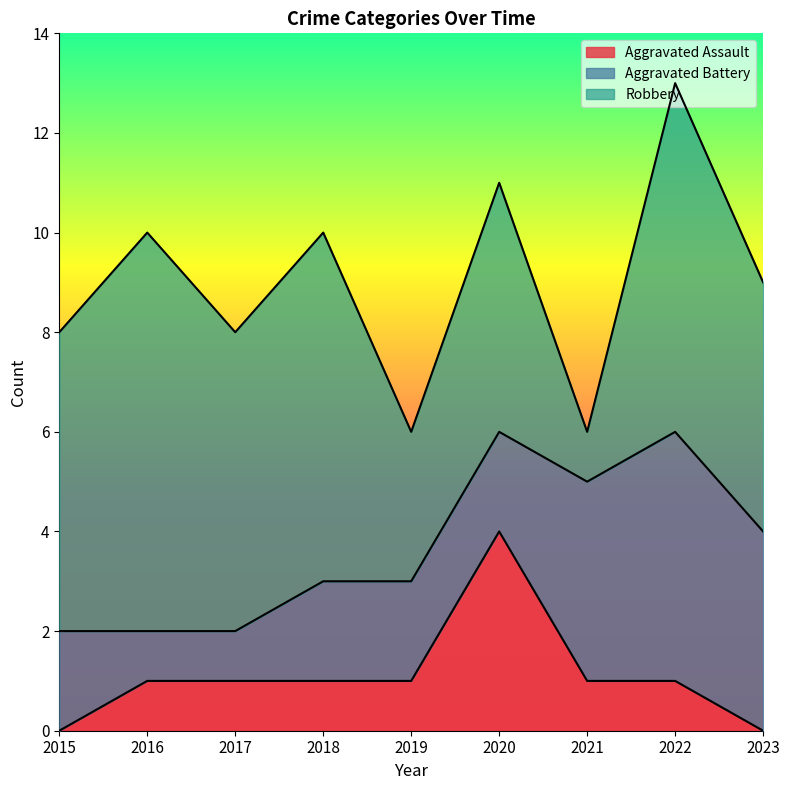

What is the value of the Robbery point at the 7th from the left?

1